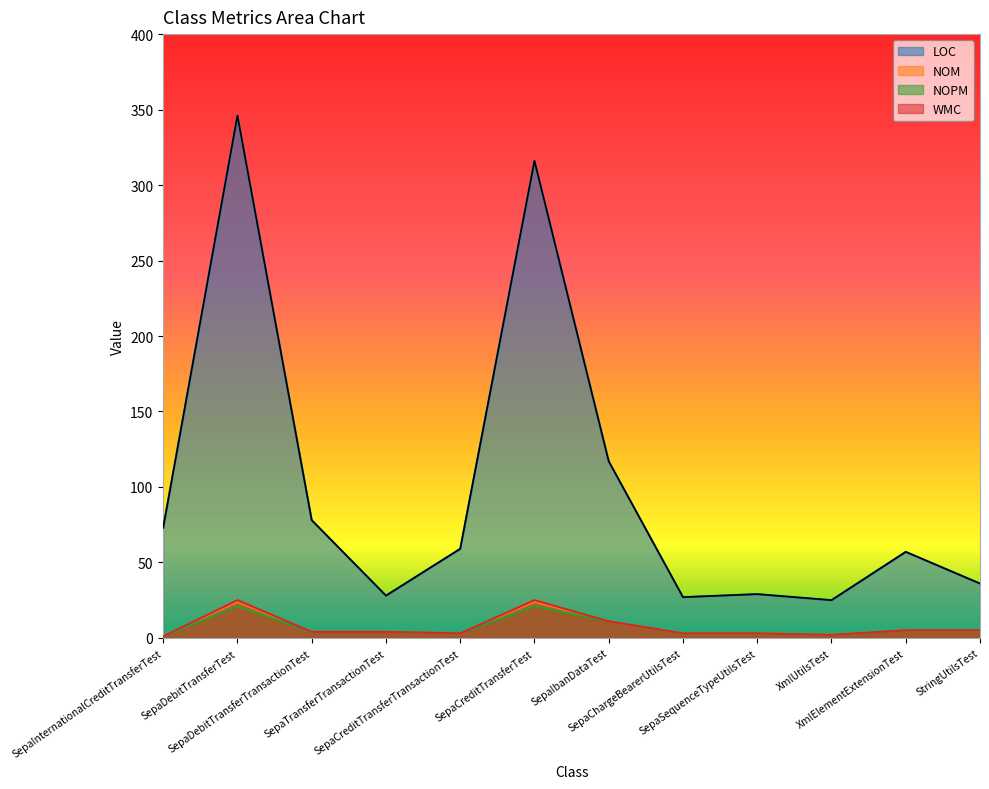

True or false: WMC and LOC intersect in this chart.

False